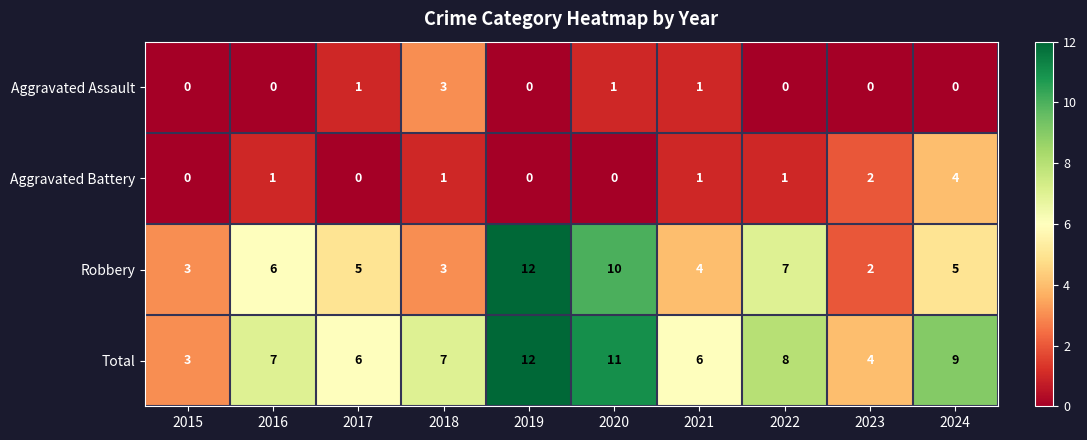

How many distinct data groups are displayed?

4